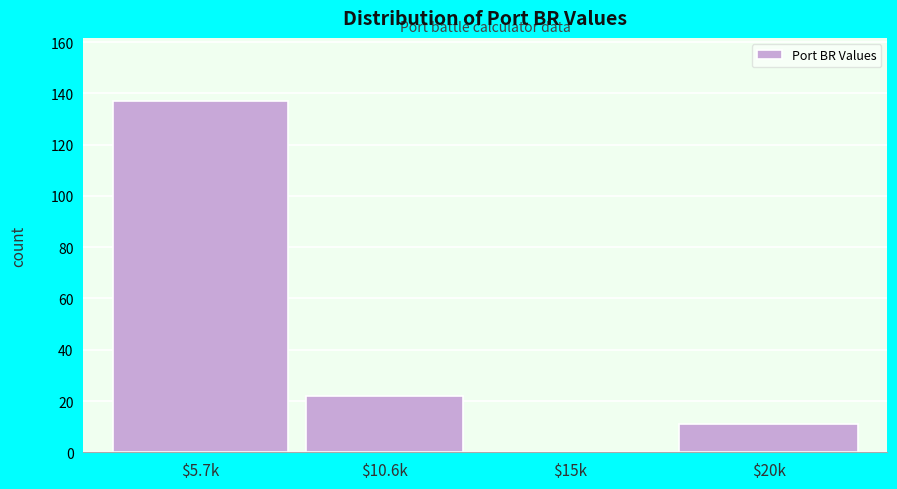

Which label corresponds to the largest value in the chart?

$5.7k